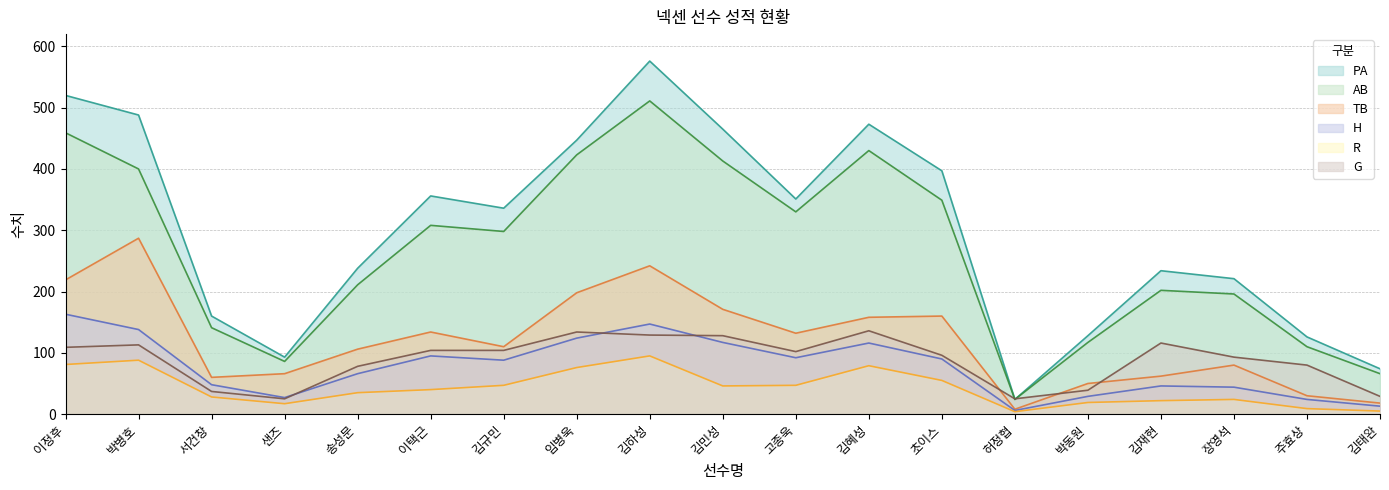

Which category has the lowest value in the PA series?

허정협